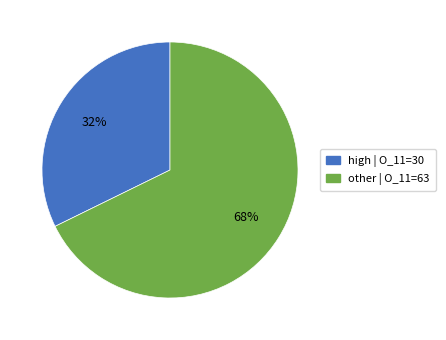

Is there a majority slice in this chart?

Yes